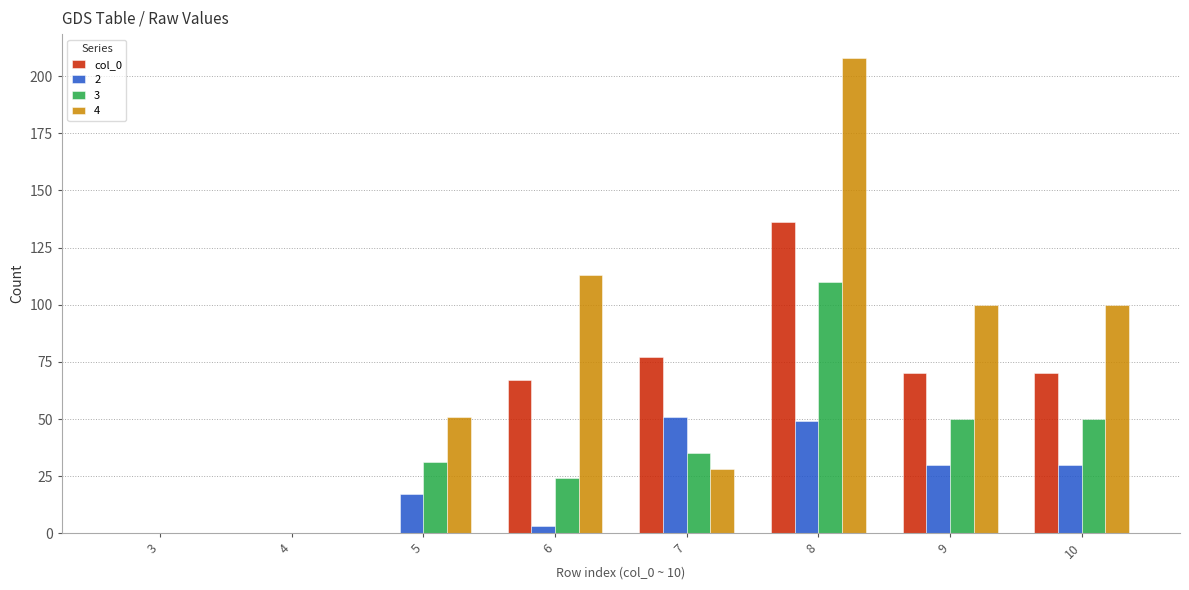

Is it true that col_0 equals 244 at 8?

False